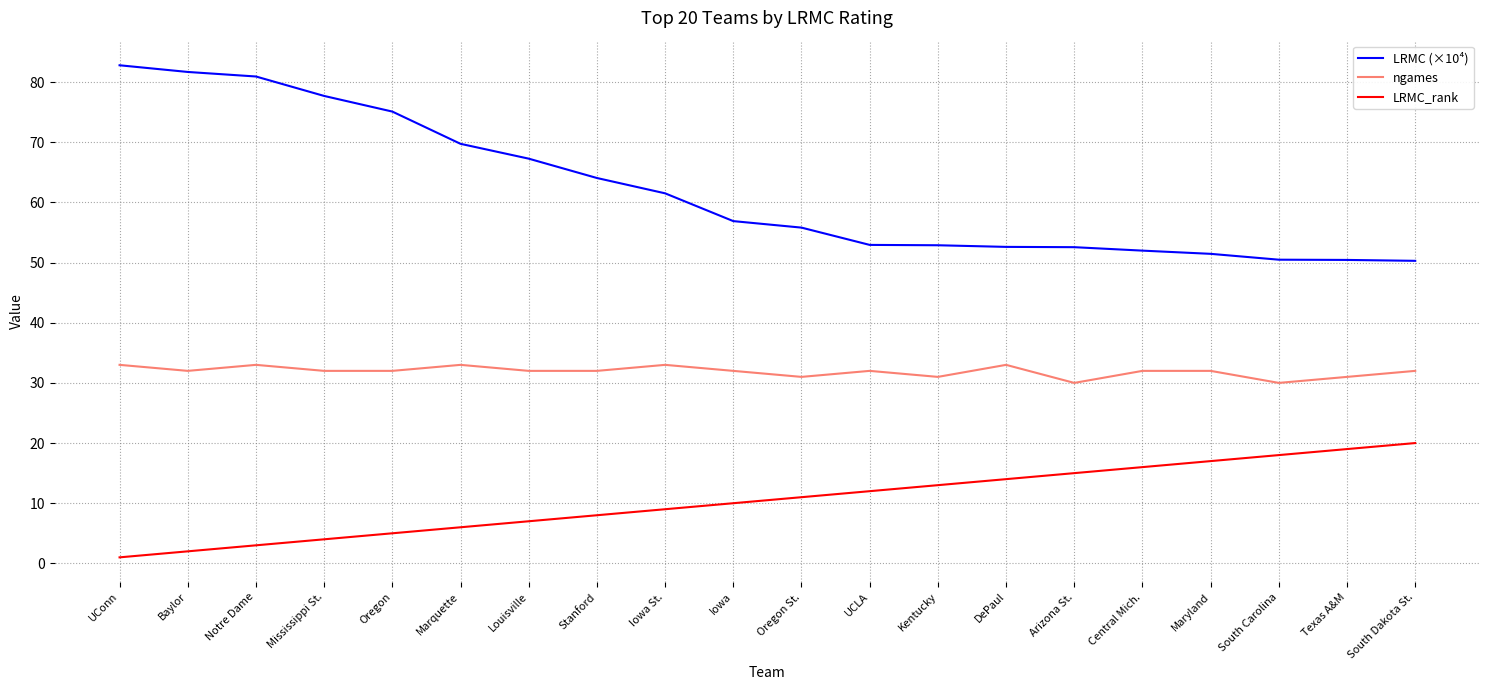

What is the total value across all series at Texas A&M?

100.4